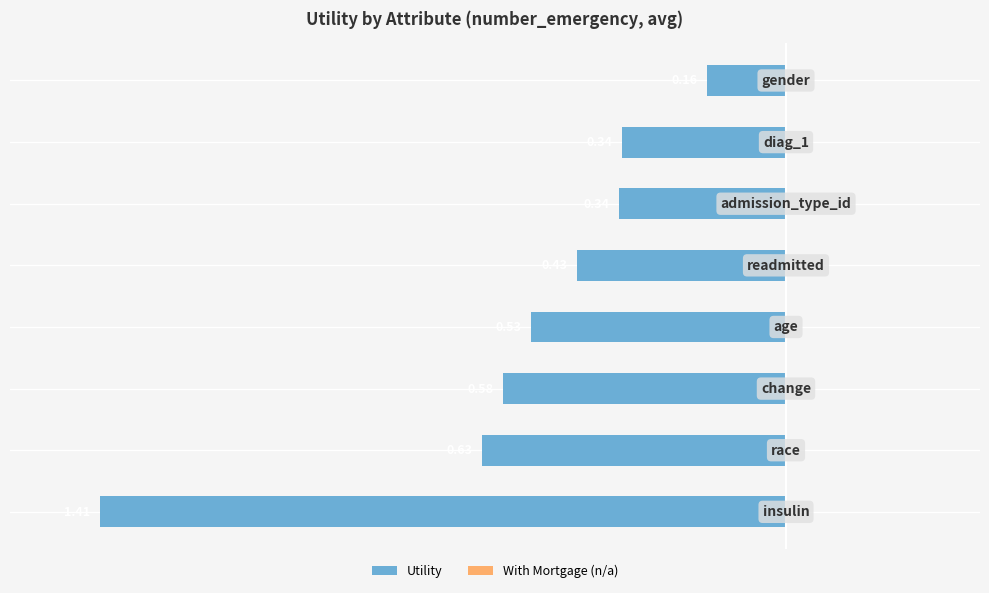

How many bars are there in total?

8